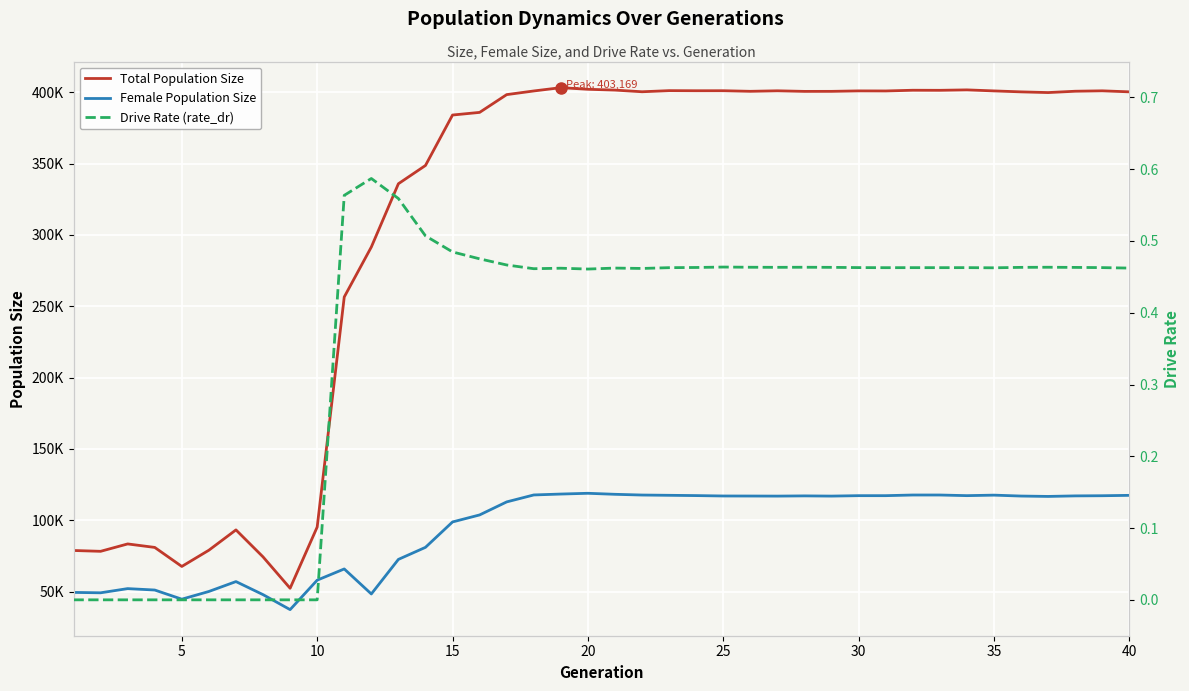

What is the maximum value for Female Population Size?

118932.0